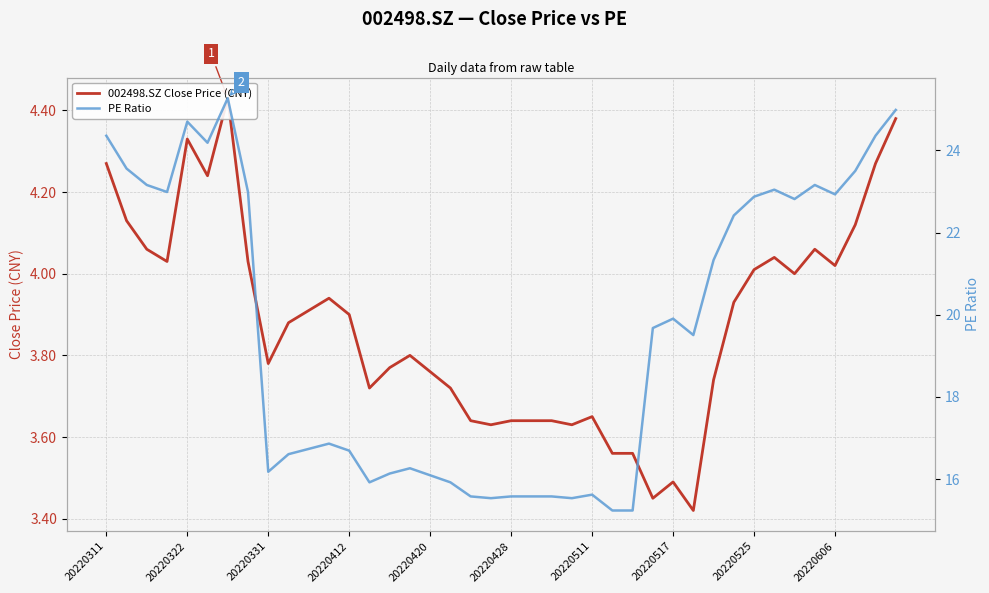

What is the difference between the PE Ratio values at 36 and 29?

3.4